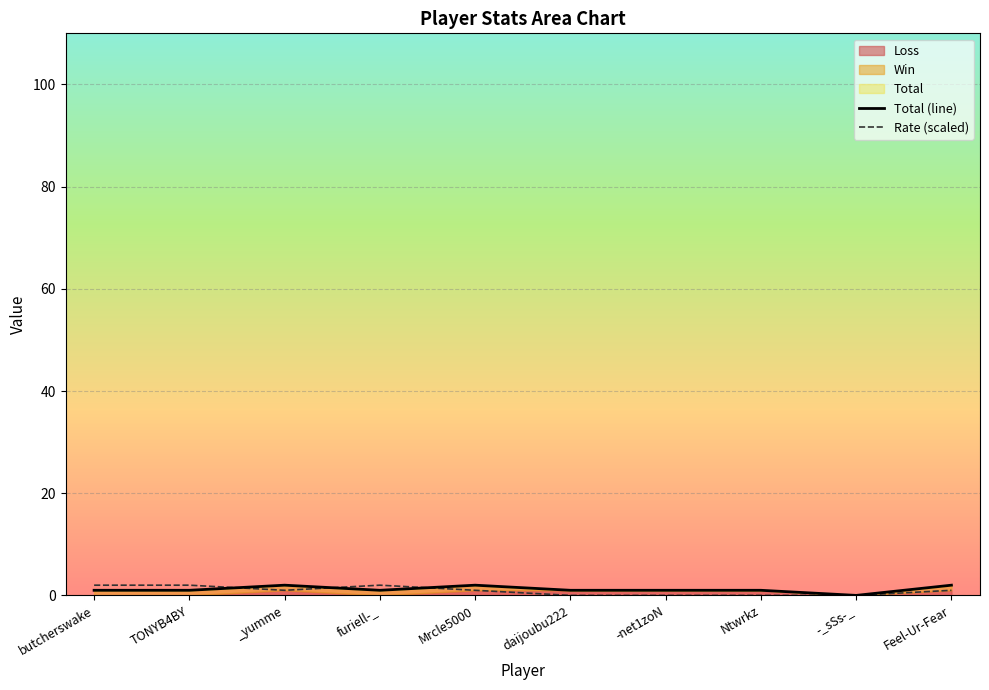

Rank the series by their average value, from highest to lowest.

Total (line), Rate (scaled)